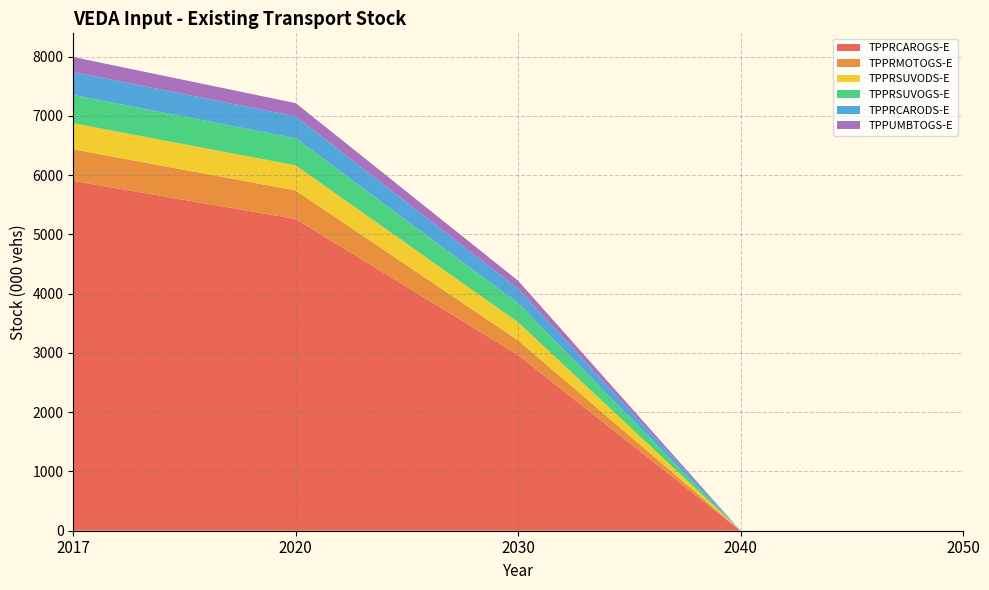

Reading right to left, extract all data points from this chart.

TPPRCAROGS-E: 0.0	0.0	2963.6	5259.5	5902.1
TPPRMOTOGS-E: 0.0	0.0	247.2	480.4	532.8
TPPRSUVODS-E: 0.0	0.0	305.4	424.0	439.3
TPPRSUVOGS-E: 0.0	0.0	321.5	456.4	476.2
TPPRCARODS-E: 0.0	0.0	243.1	370.0	387.6
TPPUMBTOGS-E: 0.0	0.0	136.1	223.8	253.9